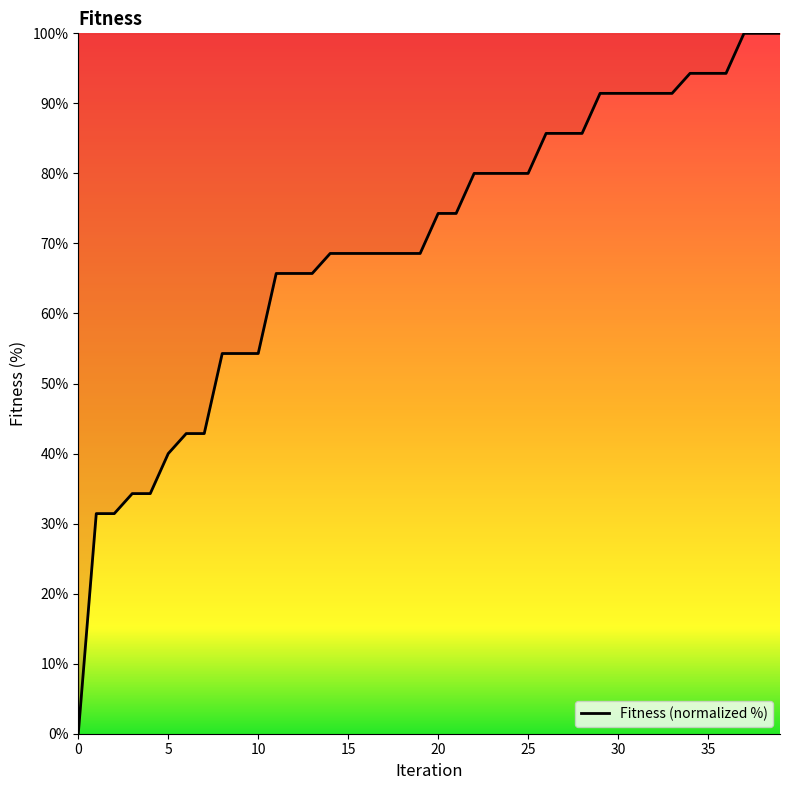

What is the difference between the maximum and minimum values?

100.0